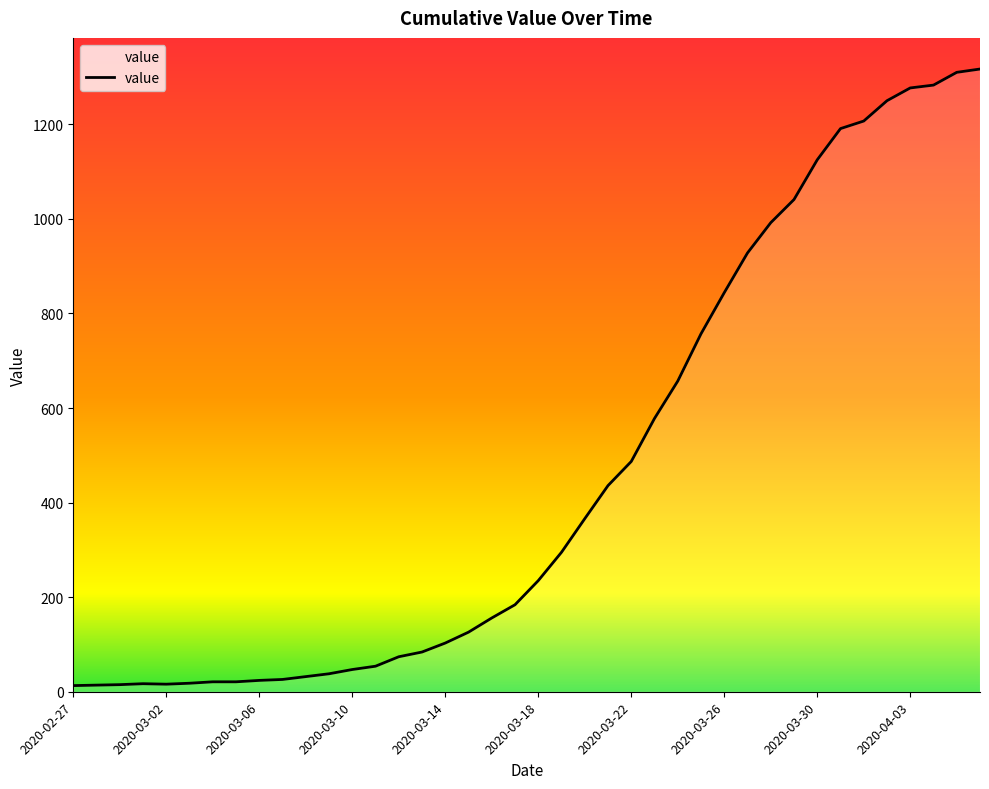

What is the maximum value shown in the chart?

1317